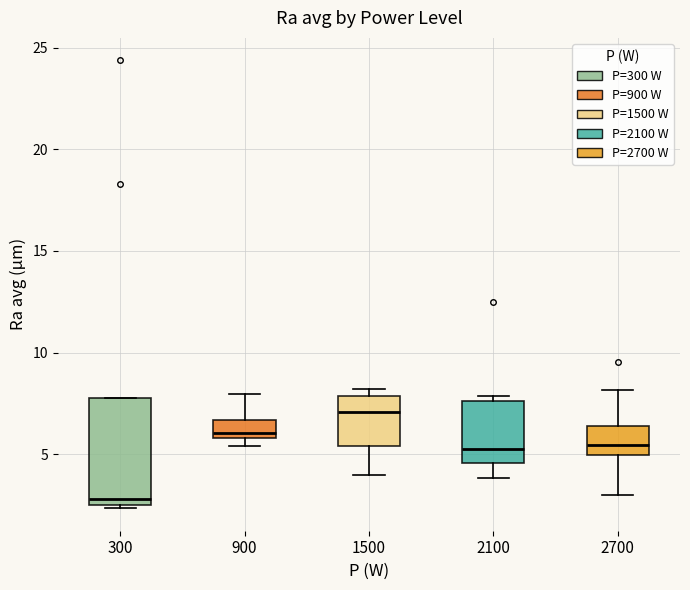

Which box's median line is the highest?

1500